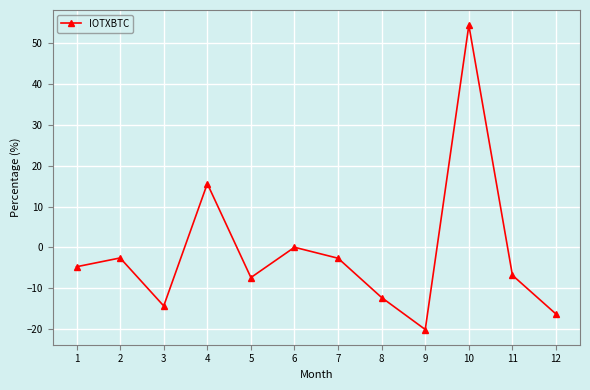

Which has a higher value, 7 or 3?

7